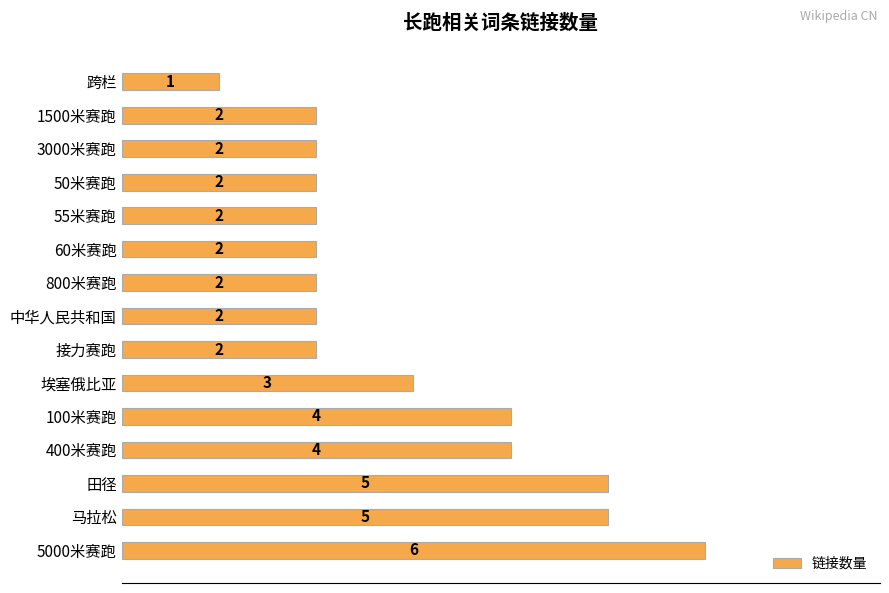

What is the maximum value shown in the chart?

6